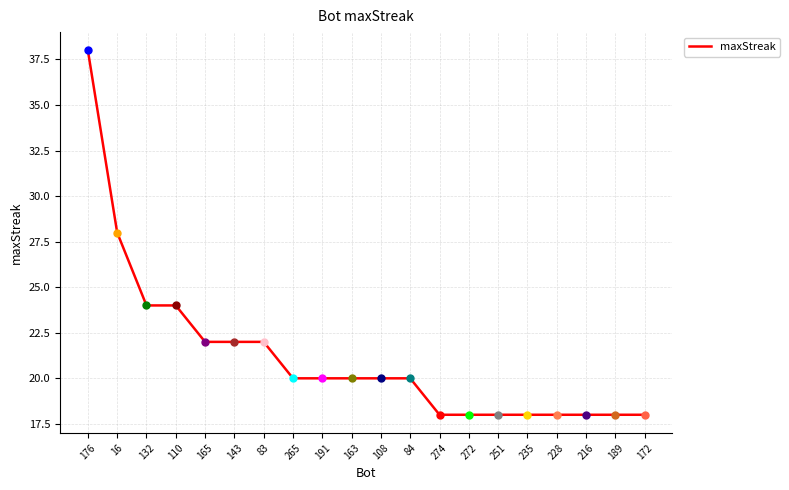

Approximately how many times larger is the value at 272 compared to 274?

1.0